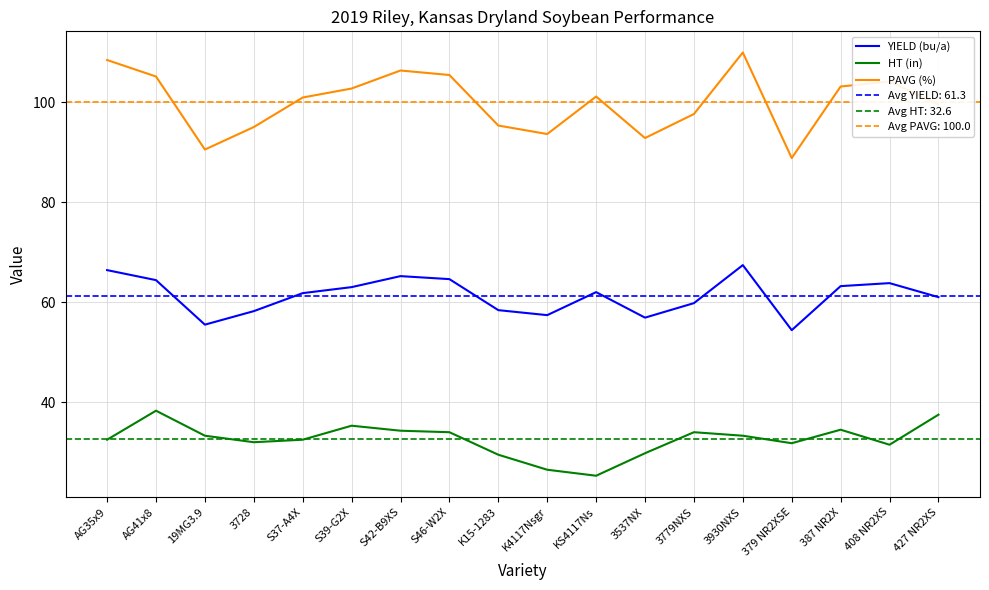

What is the value of the PAVG (%) point at the 6th from the left?

102.7